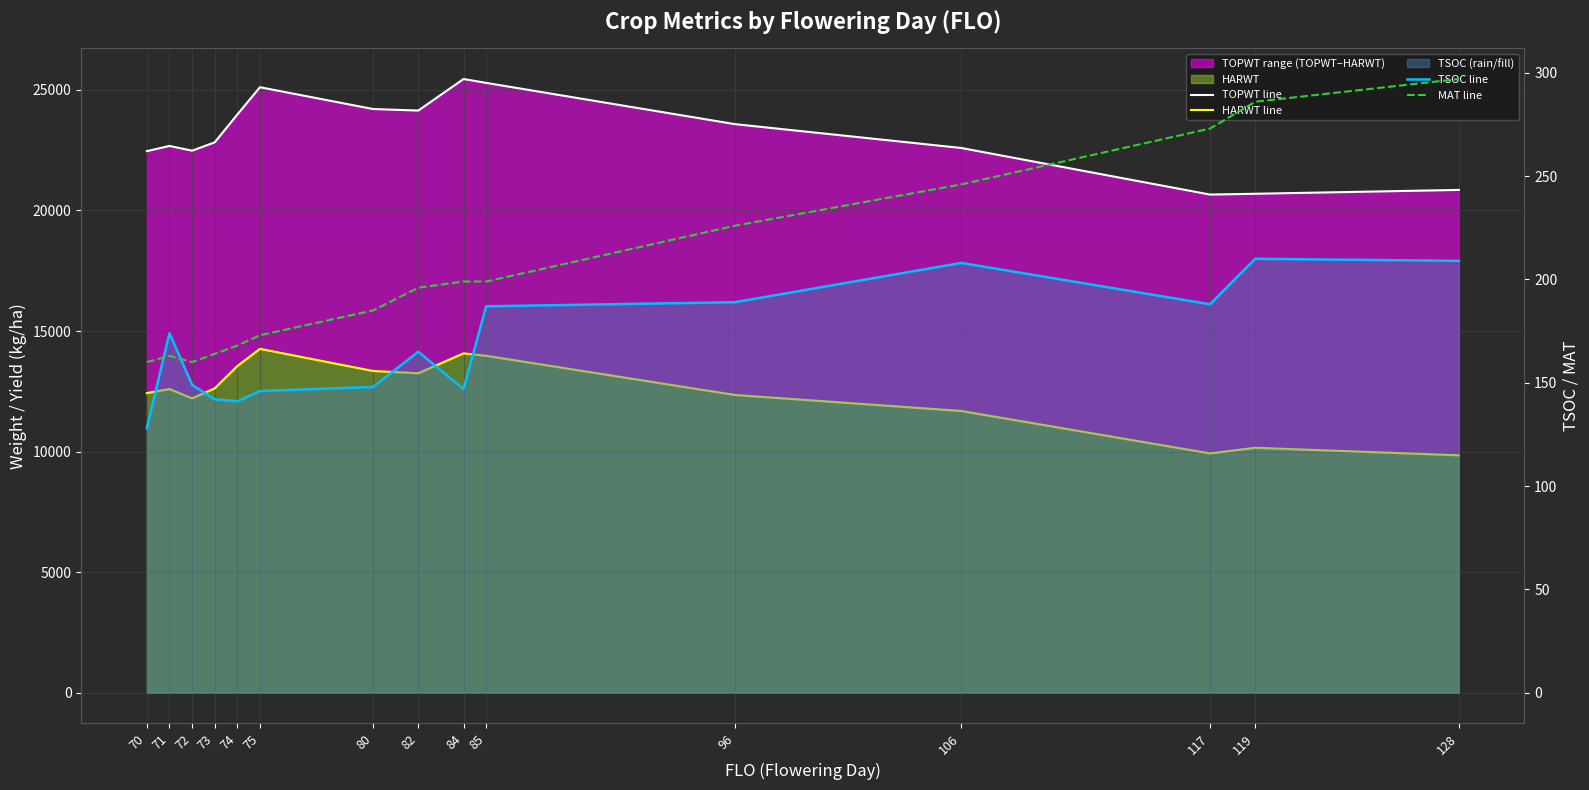

The TOPWT line series shows 10360 at 80. True or false?

False